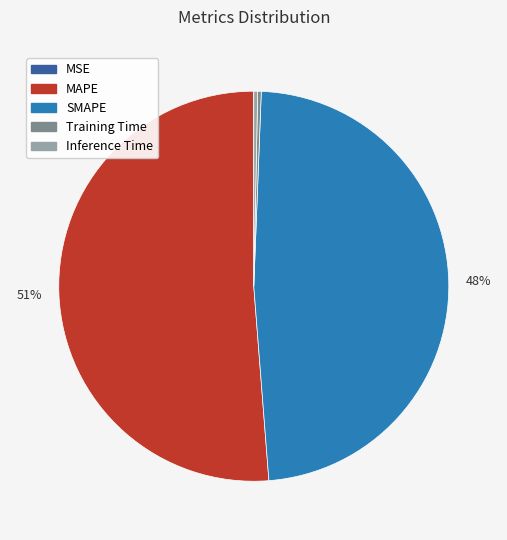

Which slice represents more than half of the pie?

MAPE